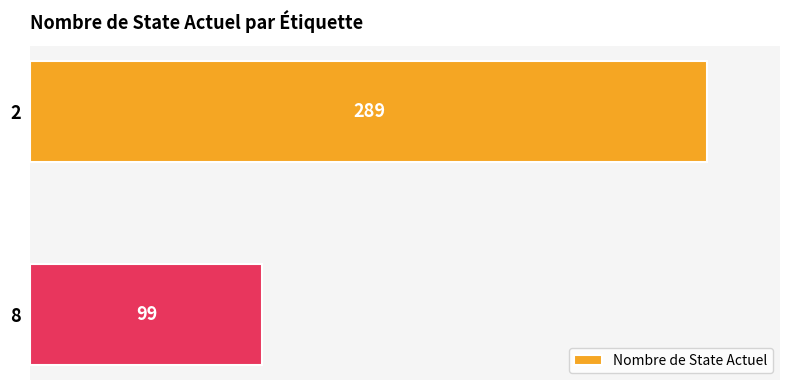

Approximately how many times larger is the value at 8 compared to 2?

0.3